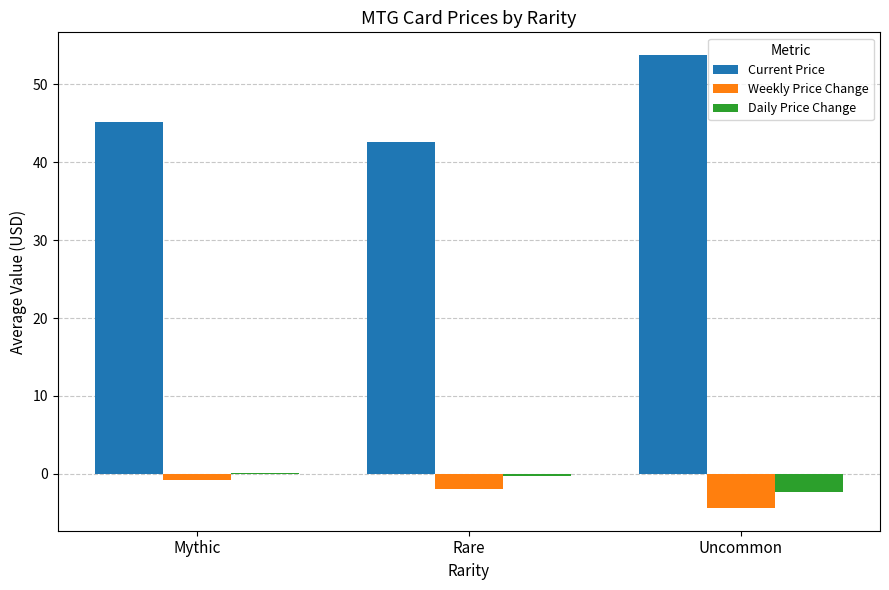

The Current Price series shows 66.5 at Mythic. True or false?

False